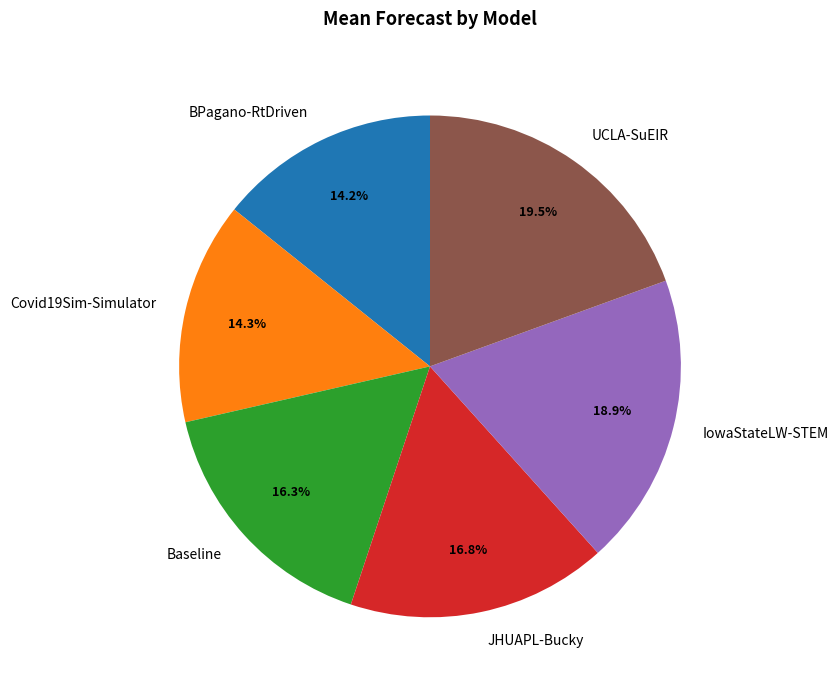

Does JHUAPL-Bucky represent more than half of the total?

No